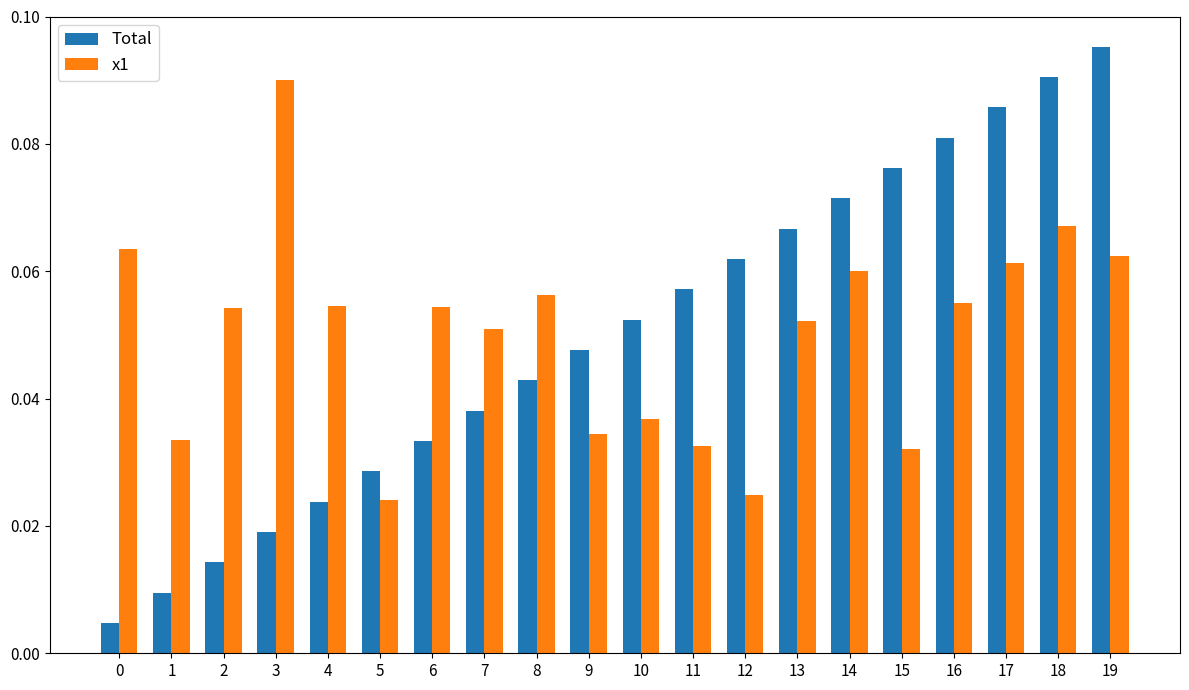

The Total series shows 0.0 at 18. True or false?

False